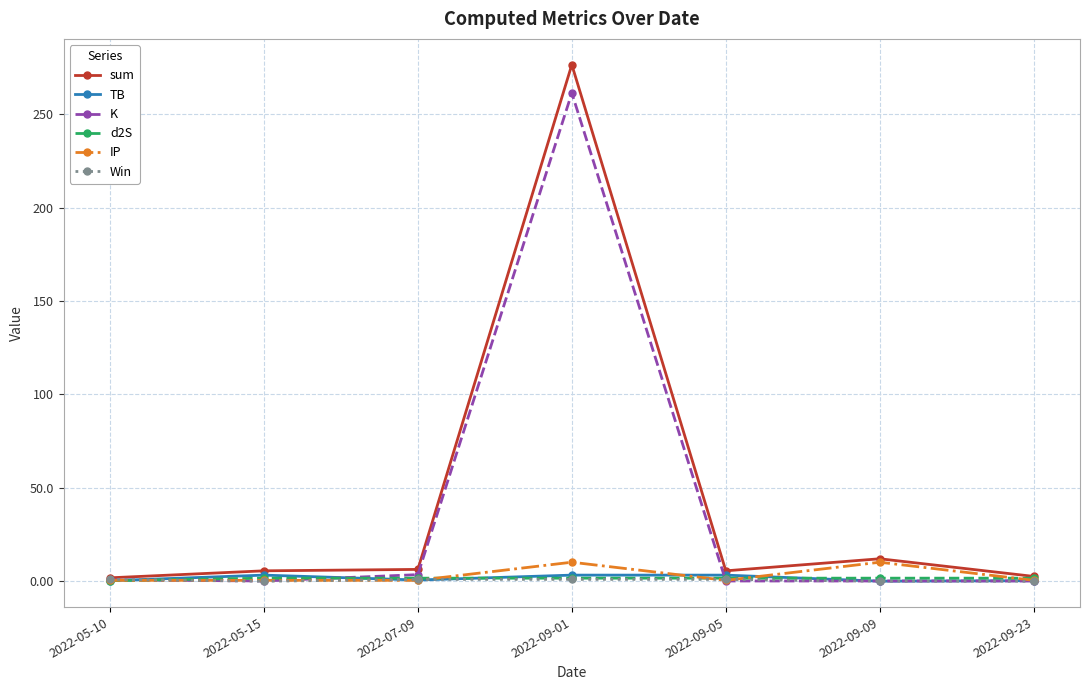

Count the number of categories in the chart.

7